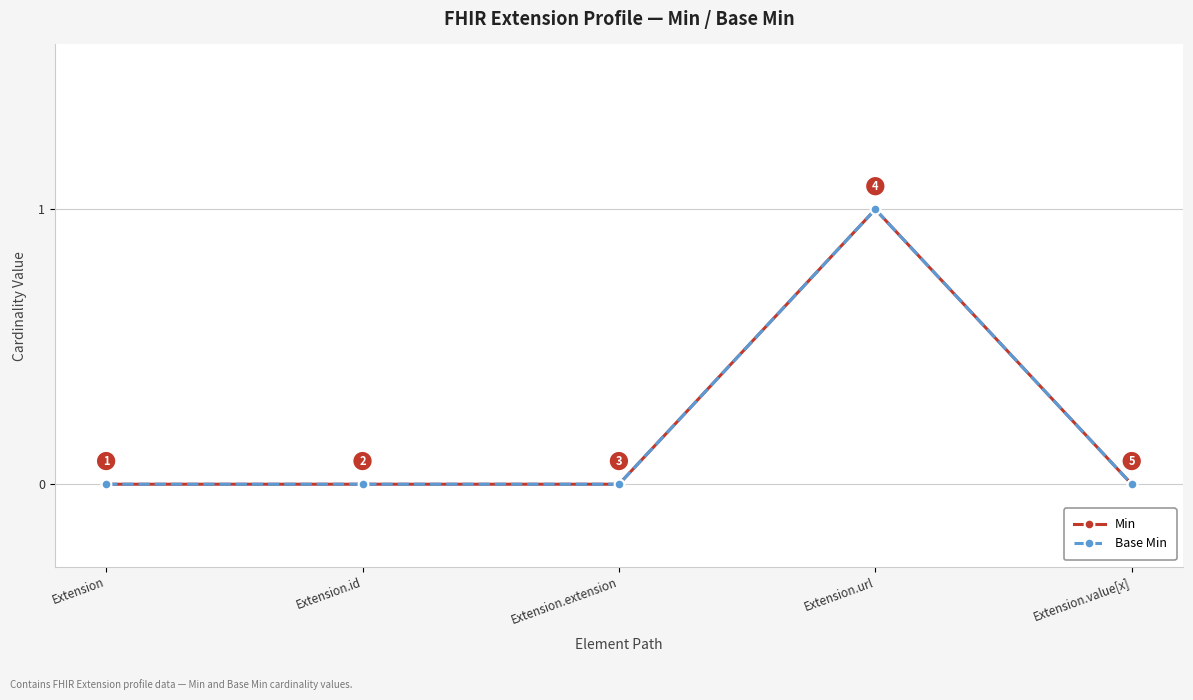

Is this an area chart (filled region under the line)?

No